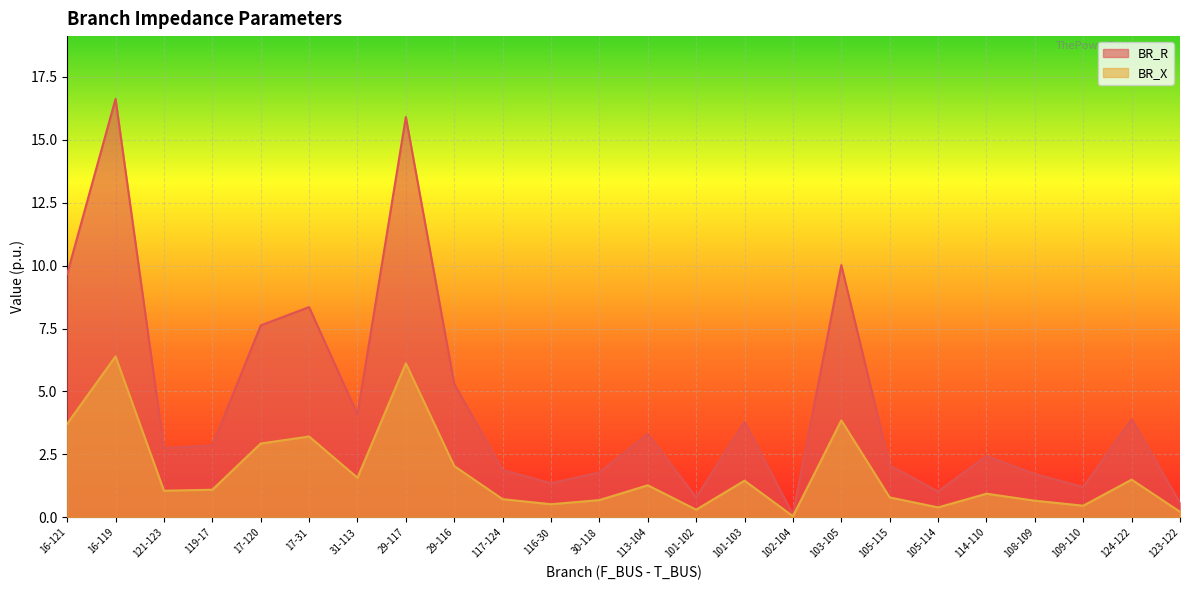

What is the maximum value shown in the chart?

16.6